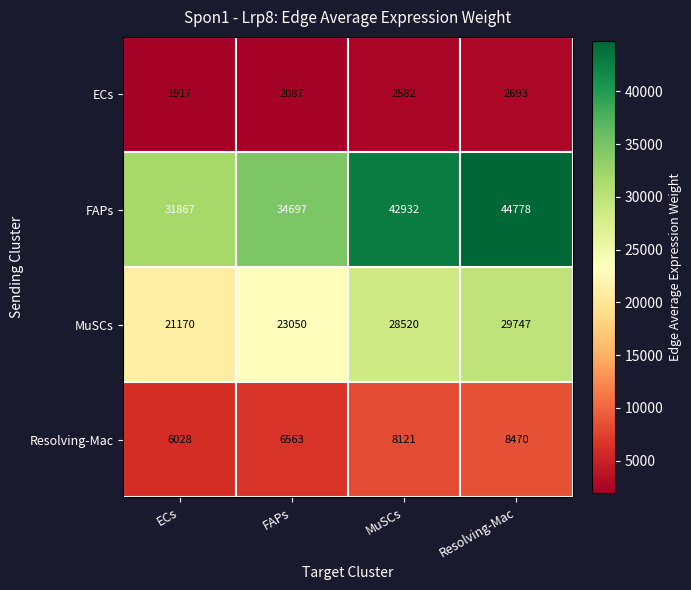

What is the spread (max minus min) of values at Resolving-Mac?

42085